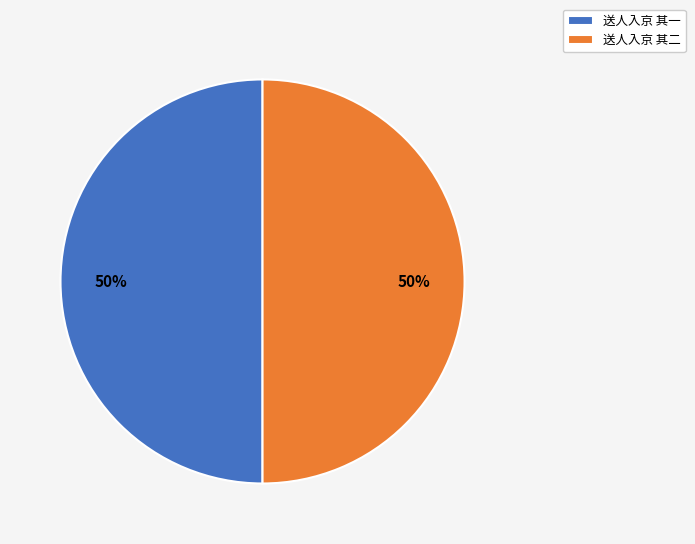

To the nearest percent, what is the average slice percentage?

50%